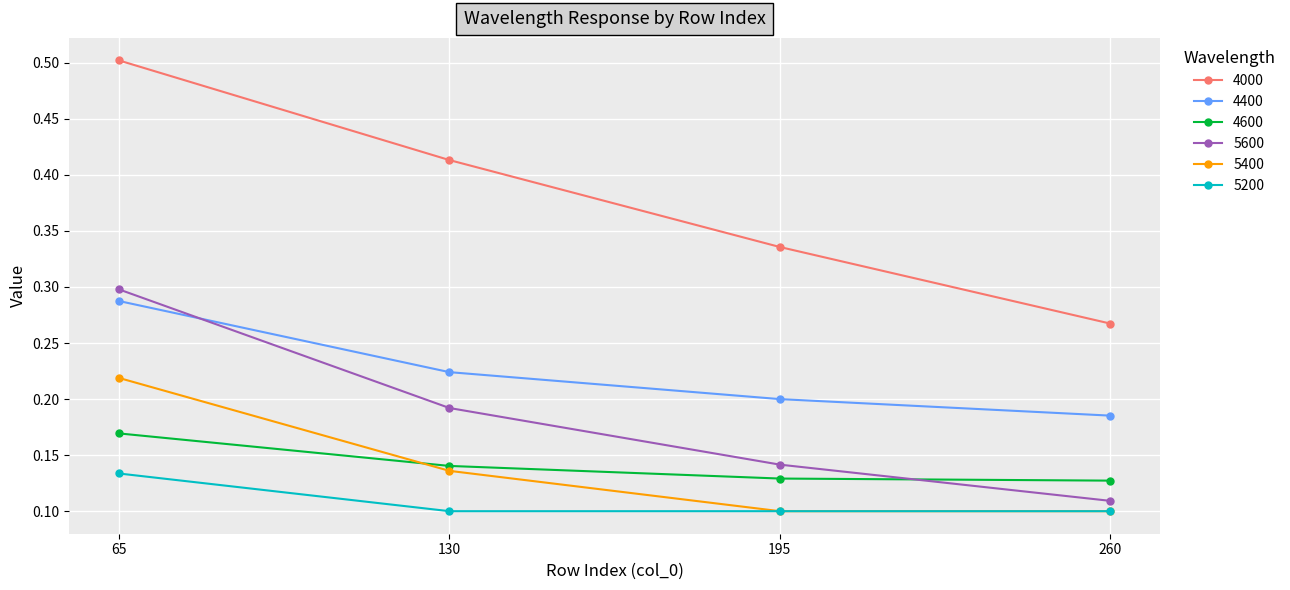

True or false: 5600 and 4000 intersect in this chart.

False